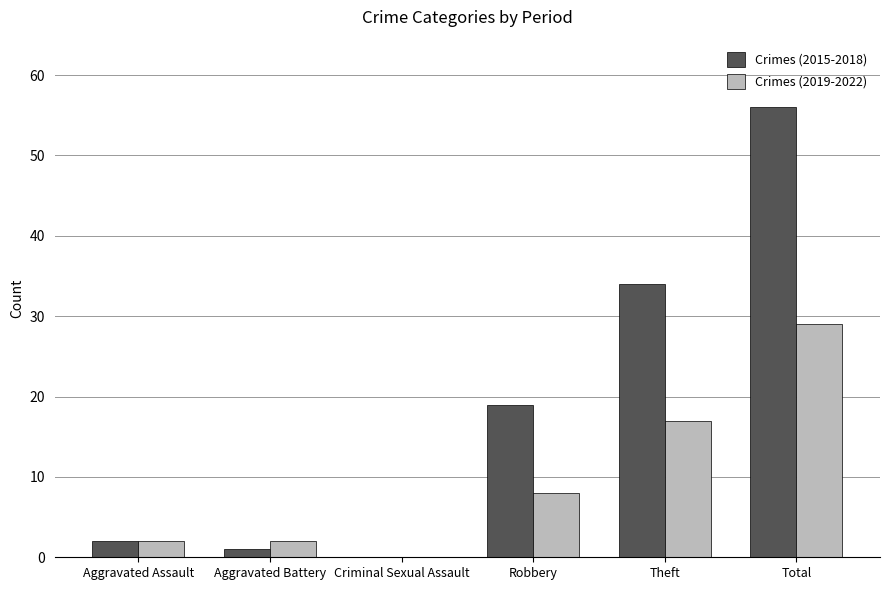

At which category is the sum across all series the highest?

Total